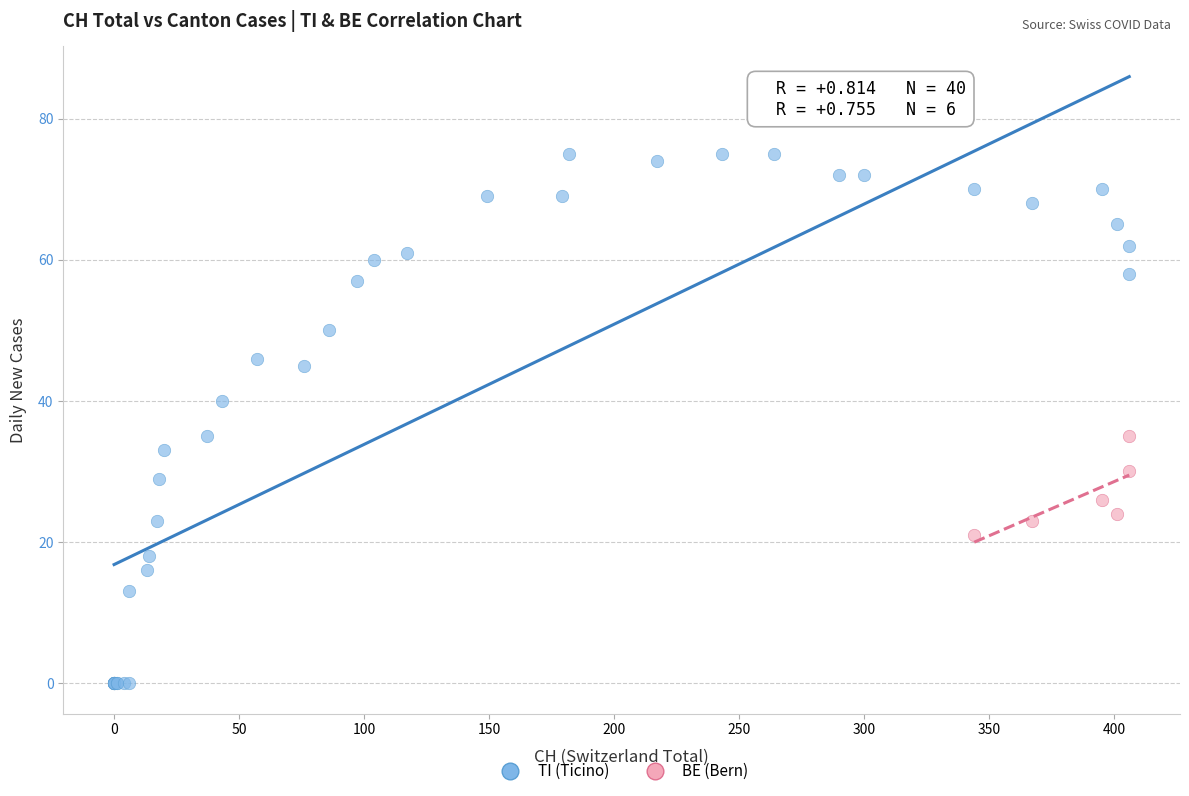

Which series has the widest spread of Y values?

TI (Ticino)